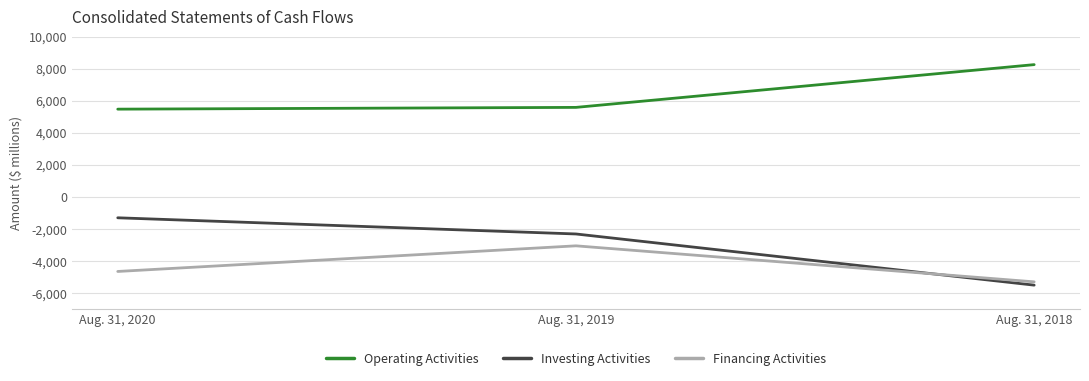

Does the chart have visible grid lines?

Yes